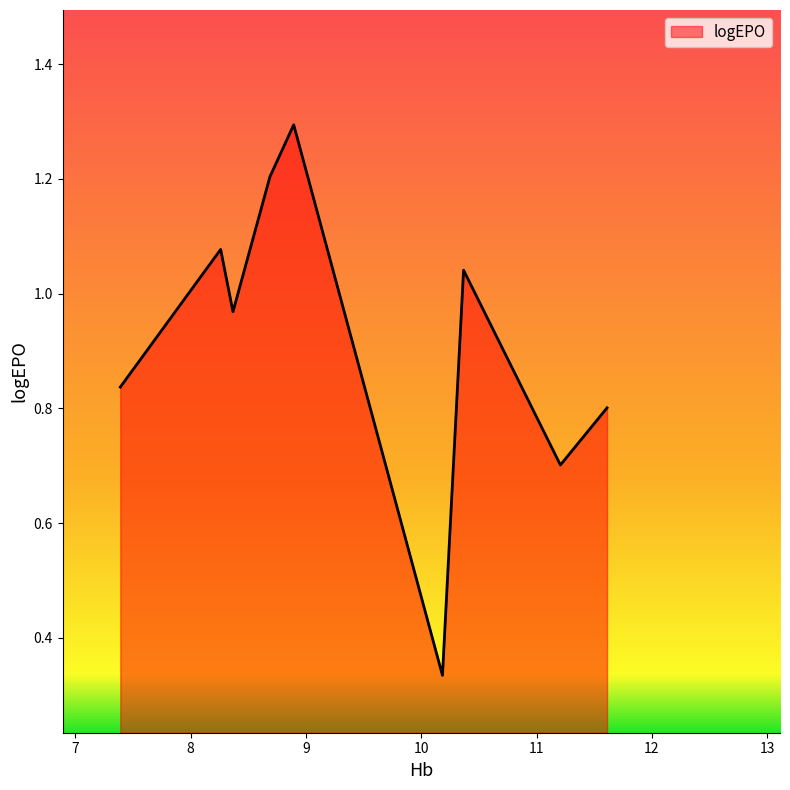

What is the greatest value displayed?

1.3